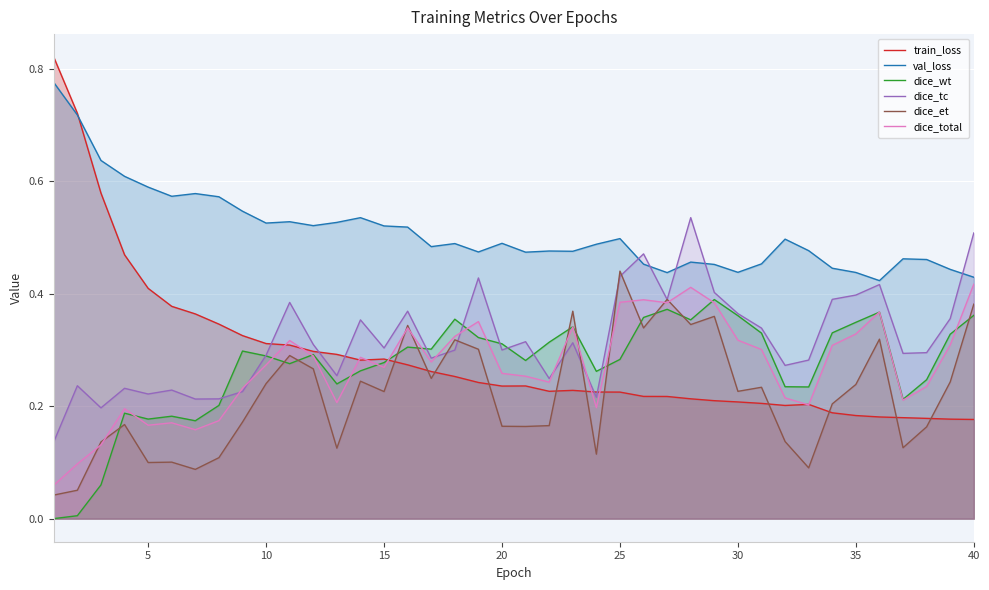

Which series has the largest range (max minus min)?

train_loss